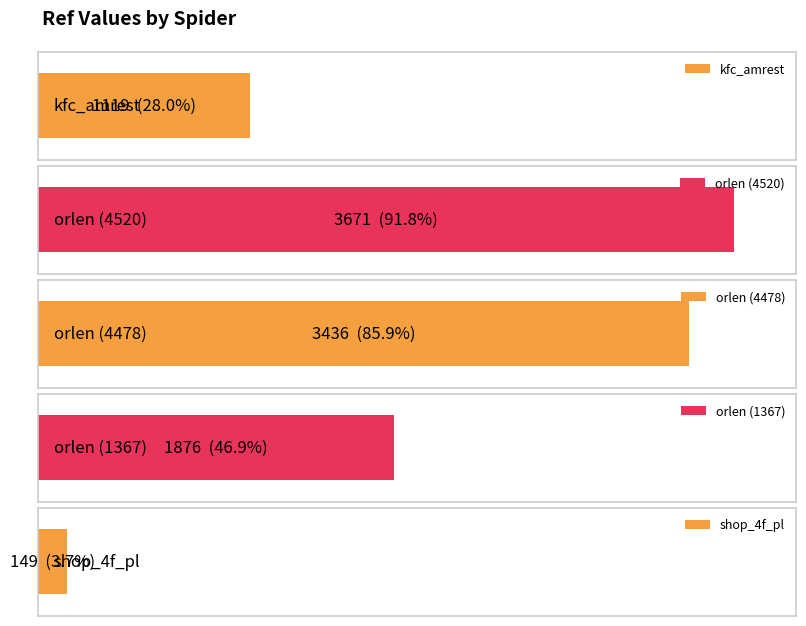

What is the change in value from orlen (4478) to orlen (1367)?

-1560